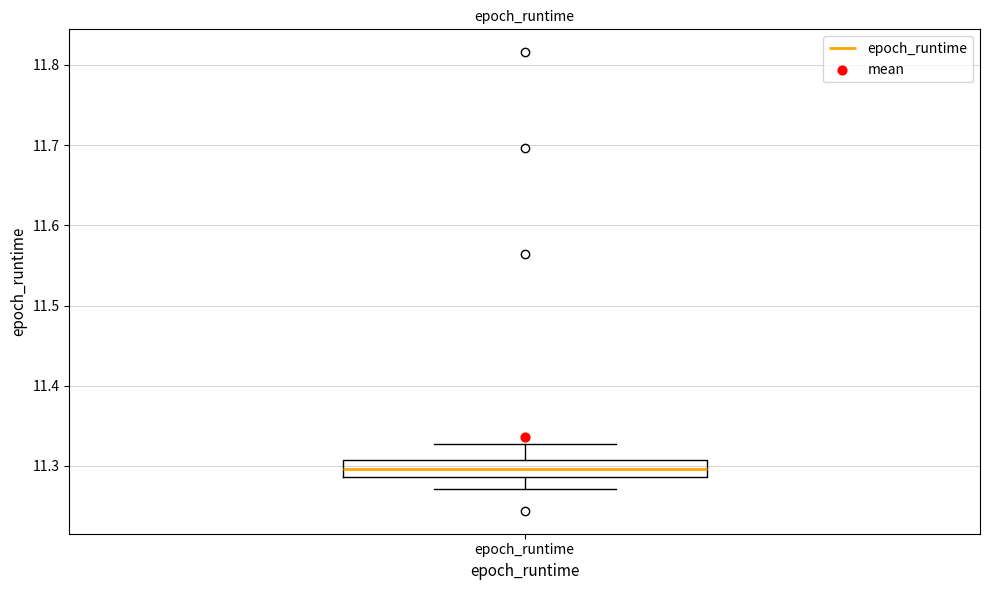

Transcribe this box plot: give where the median line is, the range the box spans, and where the two whiskers end, as read against the y-axis. The values are not printed on the chart, so give them approximately, as read against the axis.

median 11.30, box 11.29 to 11.31, whiskers 11.27 to 11.33